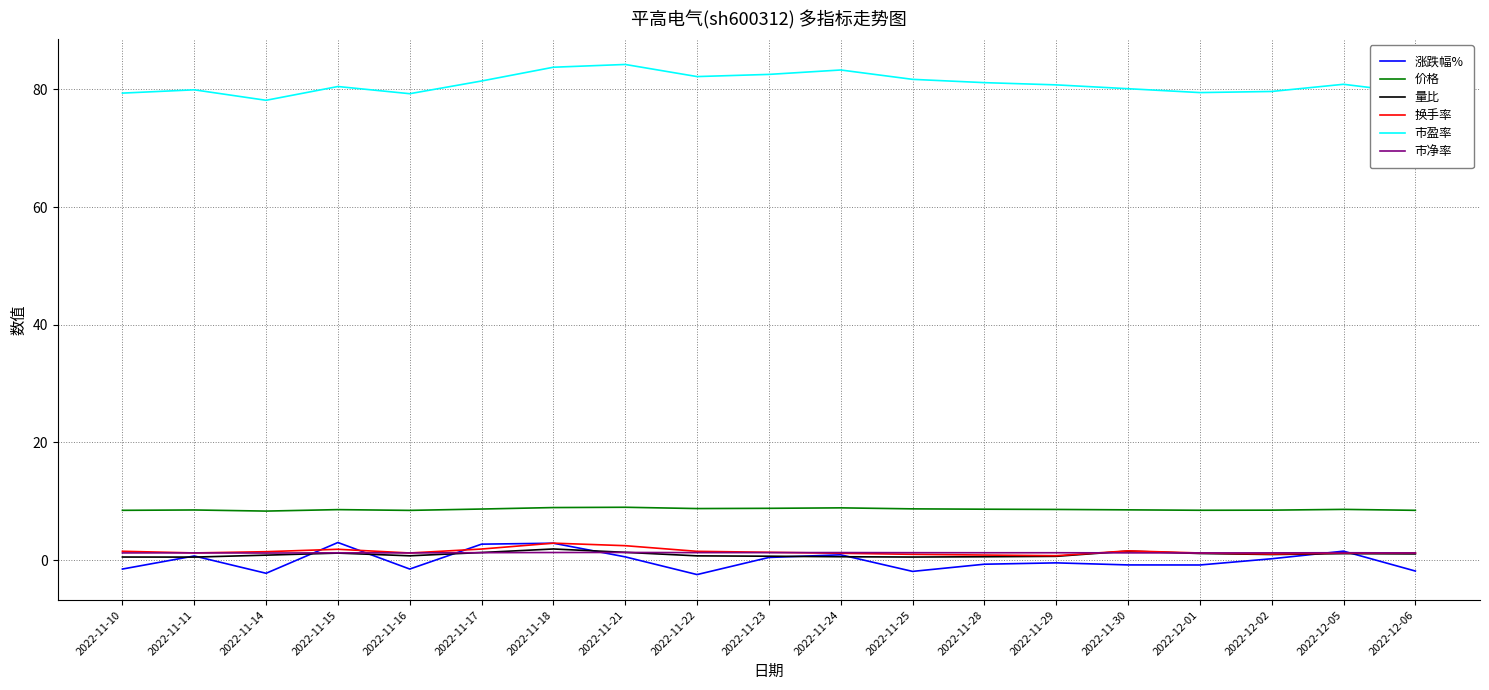

What is the difference between the second highest and minimum values in the 市净率 series?

0.1